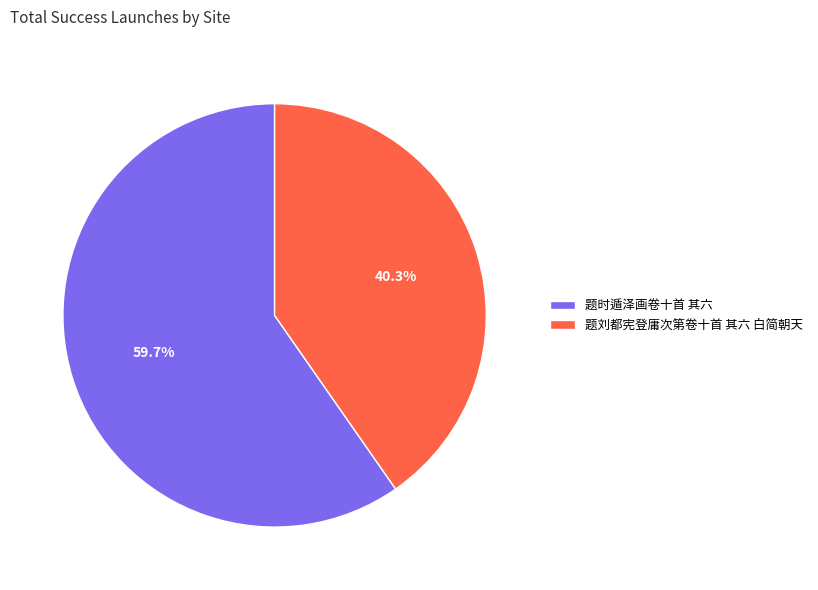

Which category has the smallest portion of the pie?

题刘都宪登庸次第卷十首 其六 白简朝天